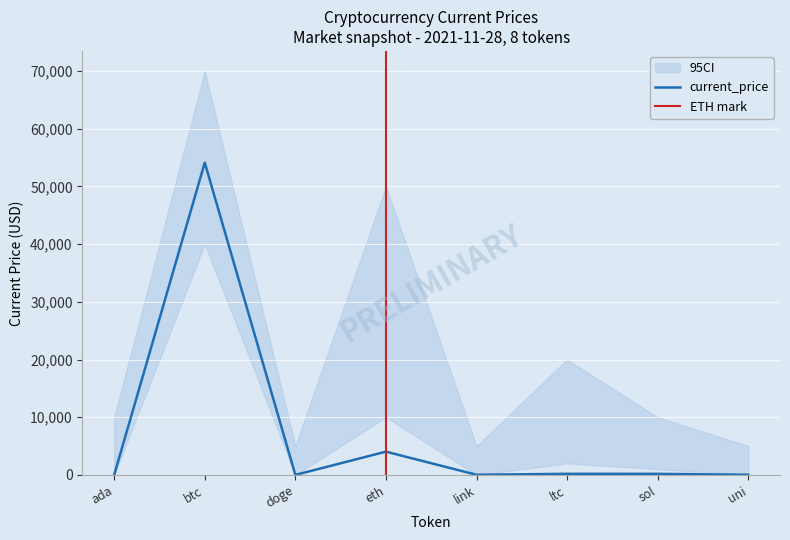

Which category has the highest value in the current_price series?

btc